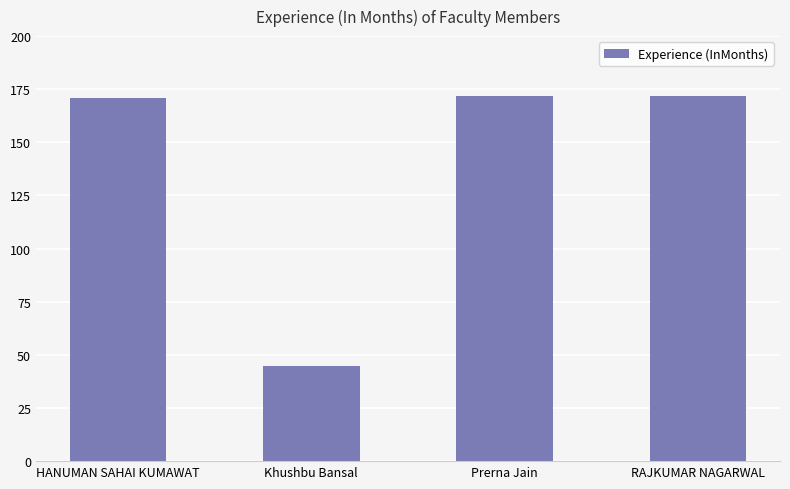

How many bars are there in total?

4